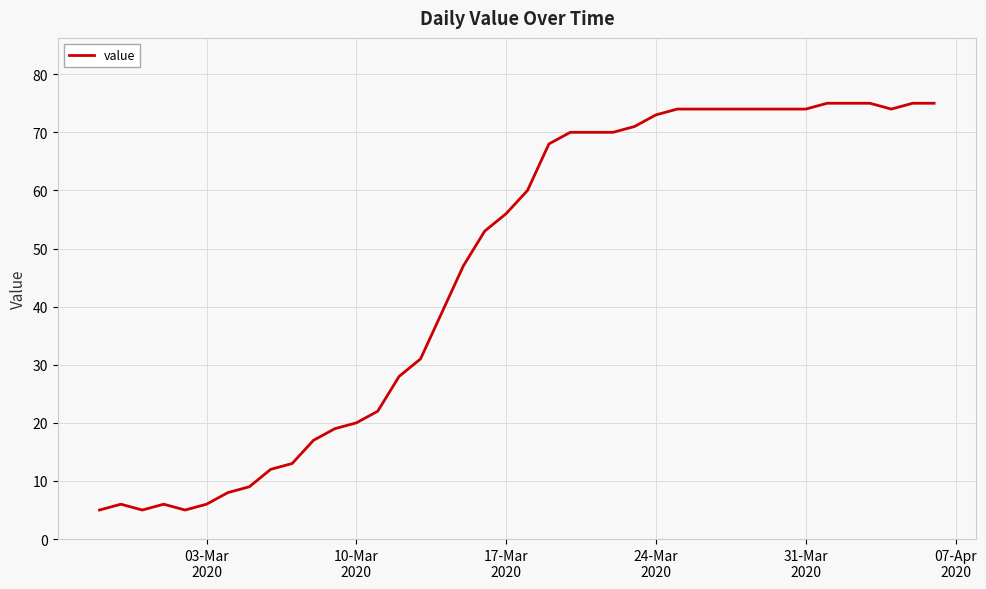

What is the maximum value shown in the chart?

75